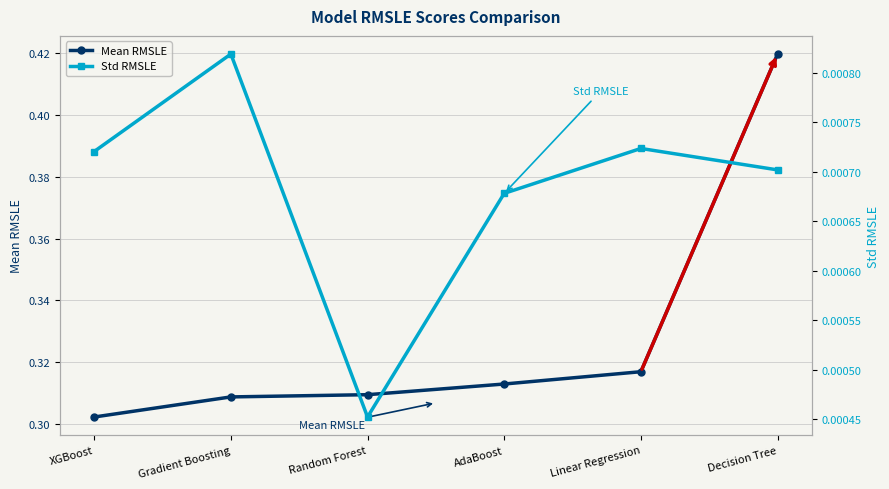

Rank the series by their maximum value, from highest to lowest.

Mean RMSLE, Std RMSLE